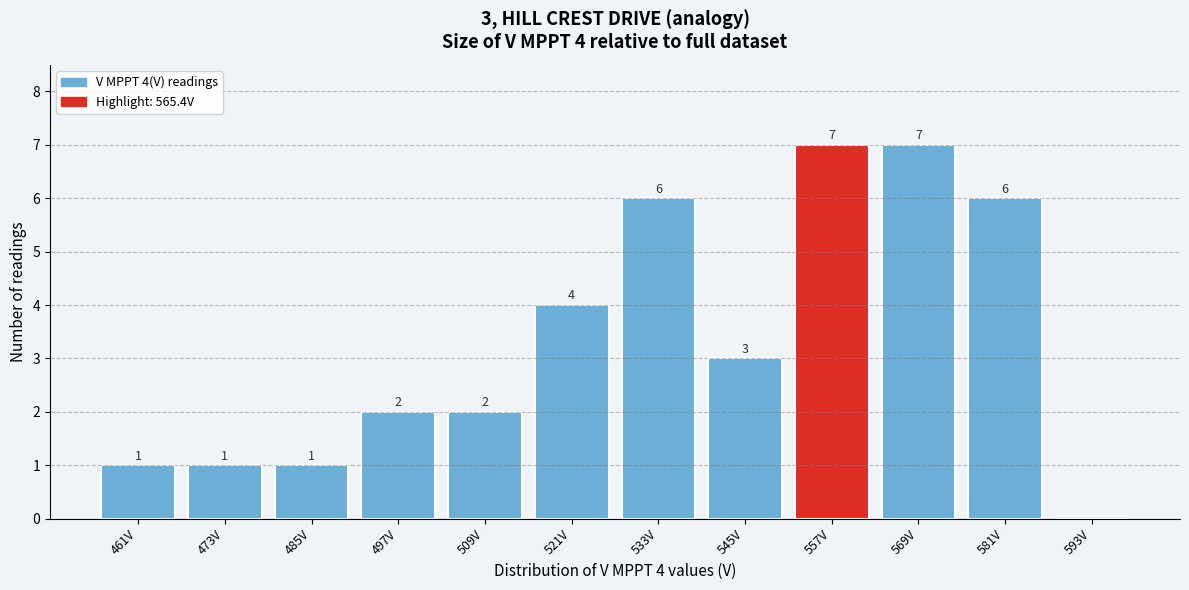

Reading right to left, transcribe all the data shown in this chart.

593V=0	581V=6	569V=7	557V=7	545V=3	533V=6	521V=4	509V=2	497V=2	485V=1	473V=1	461V=1